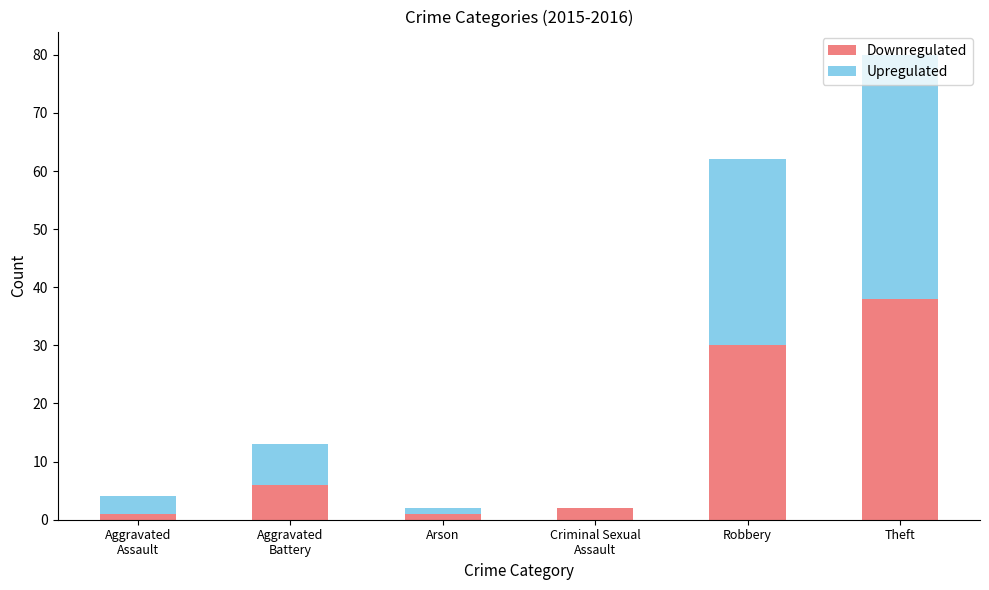

Count the number of categories in the chart.

6